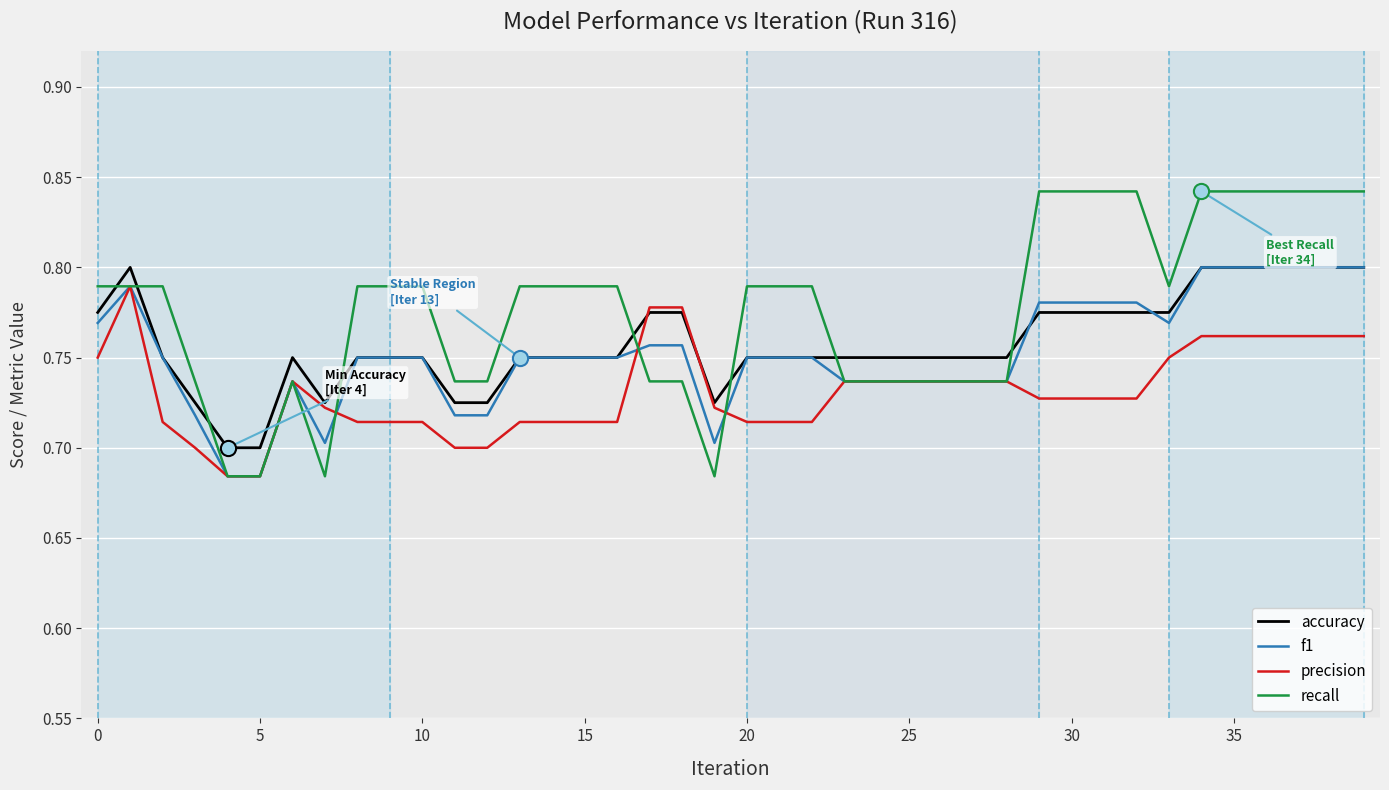

Which series has the widest spread of values?

recall